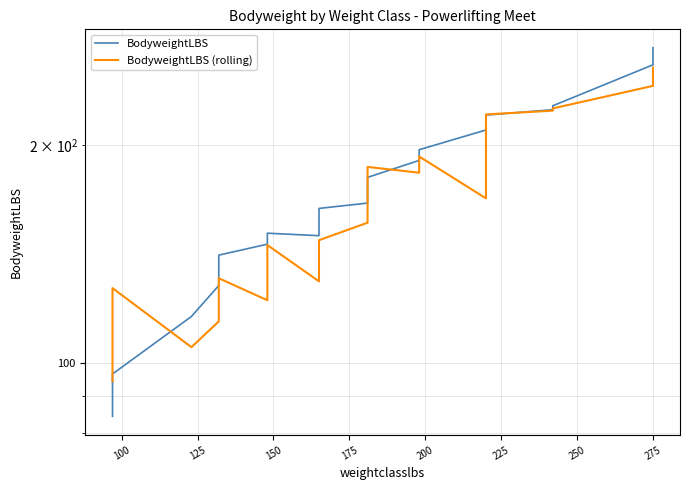

What is the difference between the maximum and minimum values in the BodyweightLBS (rolling) series?

161.7